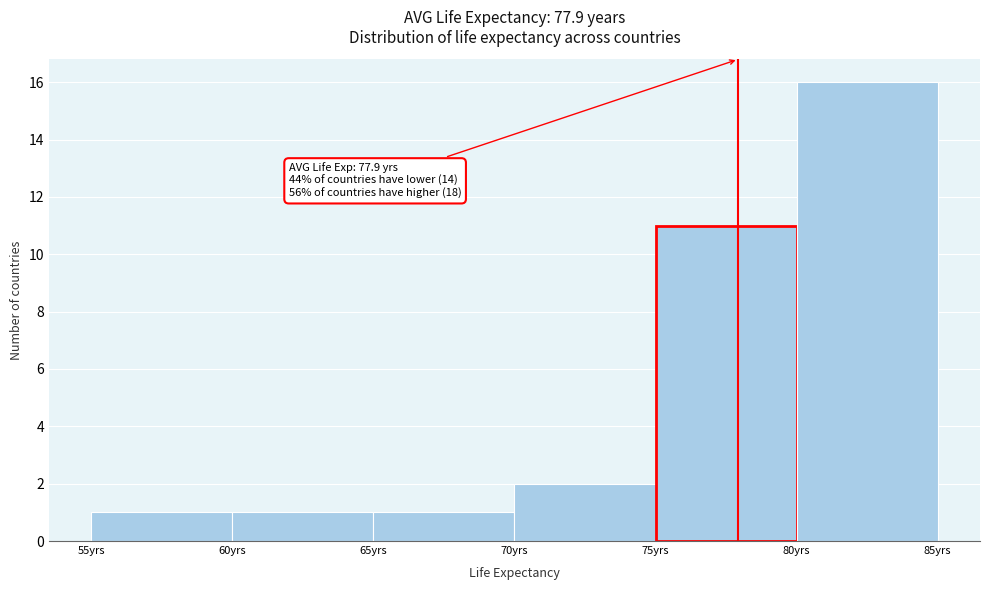

Over which range of the x-axis is the bar tallest?

80 to 85